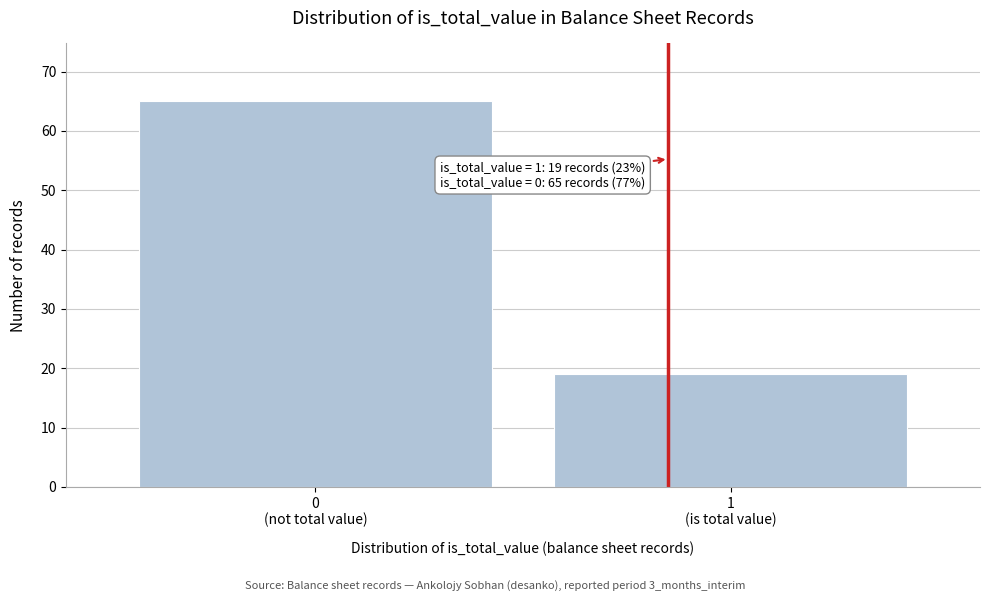

Reading right to left, what are all the values shown in this chart?

19	65